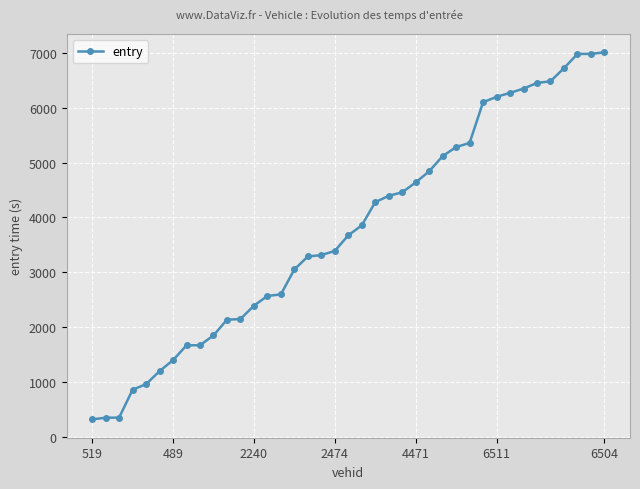

What is the maximum value shown in the chart?

7010.4